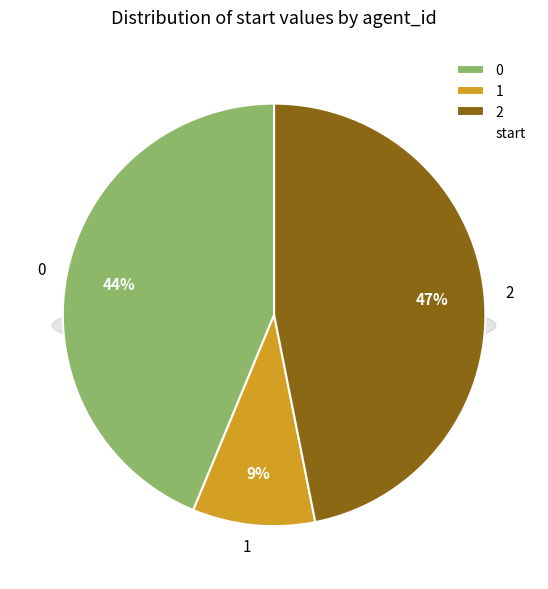

Does 0 account for over 50% of the chart?

No